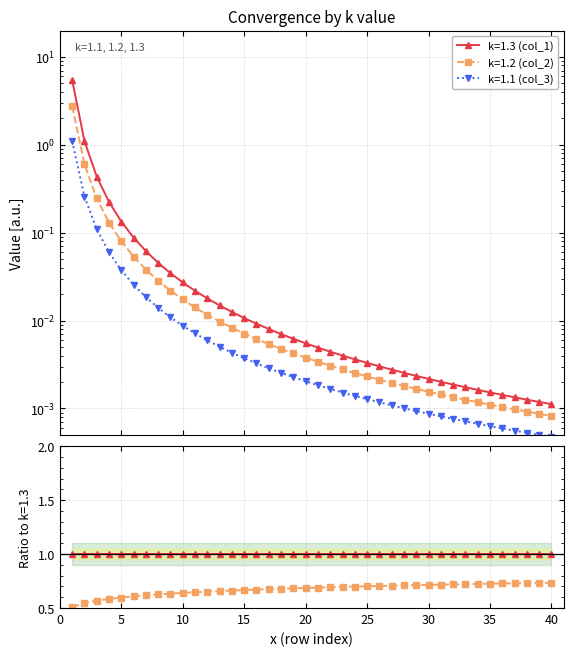

Reading left to right, transcribe all the data shown in this chart.

k=1.3 (col_1): 5.4	1.1	0.4	0.2	0.1	0.1	0.1	0.0	0.0	0.0	0.0	0.0	0.0	0.0	0.0	0.0	0.0	0.0	0.0	0.0	0.0	0.0	0.0	0.0	0.0	0.0	0.0	0.0	0.0	0.0	0.0	0.0	0.0	0.0	0.0	0.0	0.0	0.0	0.0	0.0
k=1.2 (col_2): 2.8	0.6	0.2	0.1	0.1	0.1	0.0	0.0	0.0	0.0	0.0	0.0	0.0	0.0	0.0	0.0	0.0	0.0	0.0	0.0	0.0	0.0	0.0	0.0	0.0	0.0	0.0	0.0	0.0	0.0	0.0	0.0	0.0	0.0	0.0	0.0	0.0	0.0	0.0	0.0
k=1.1 (col_3): 1.1	0.3	0.1	0.1	0.0	0.0	0.0	0.0	0.0	0.0	0.0	0.0	0.0	0.0	0.0	0.0	0.0	0.0	0.0	0.0	0.0	0.0	0.0	0.0	0.0	0.0	0.0	0.0	0.0	0.0	0.0	0.0	0.0	0.0	0.0	0.0	0.0	0.0	0.0	0.0